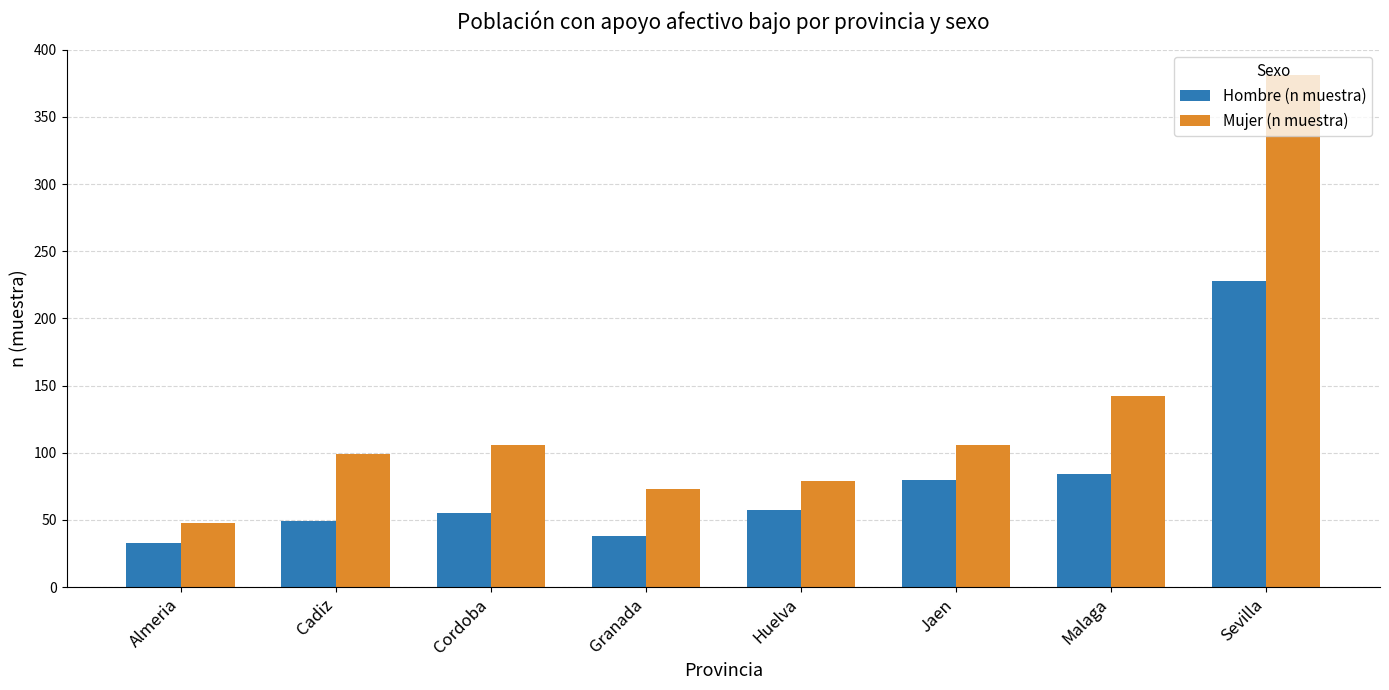

Where is Hombre (n muestra) nearest to the value 130?

Malaga